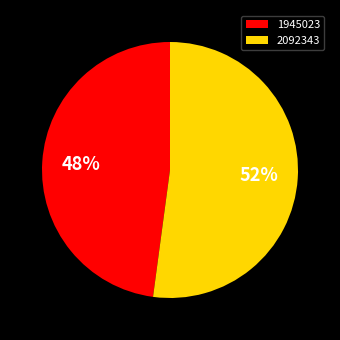

What is the ratio of the value at 1945023 to the value at 2092343?

0.9